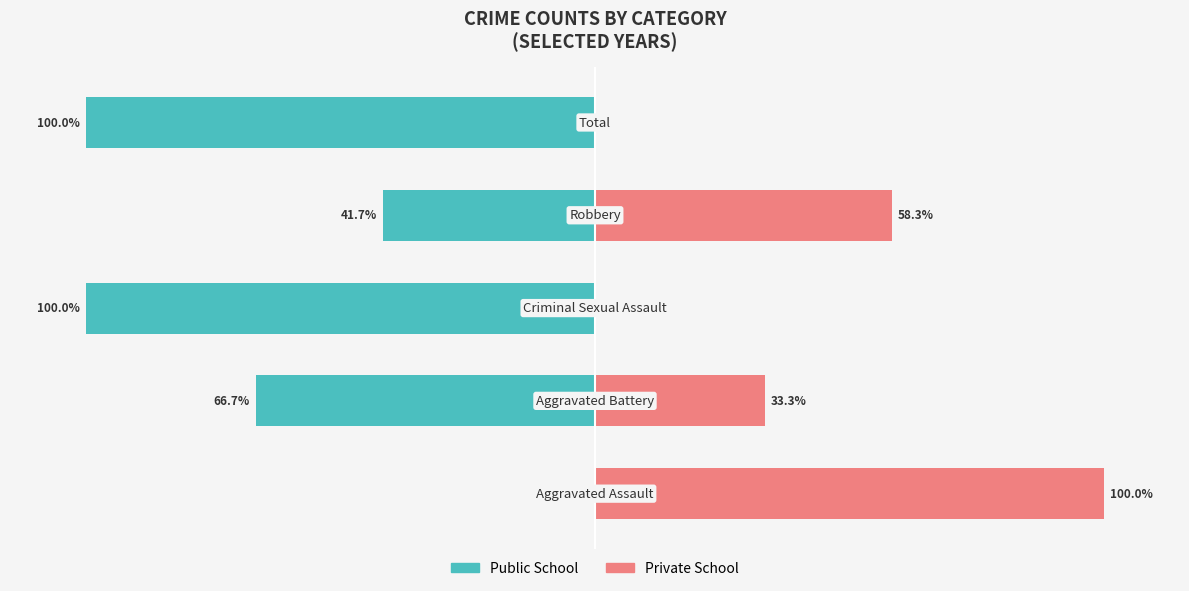

The value of Public School at 2 is -100.0. True or false?

True